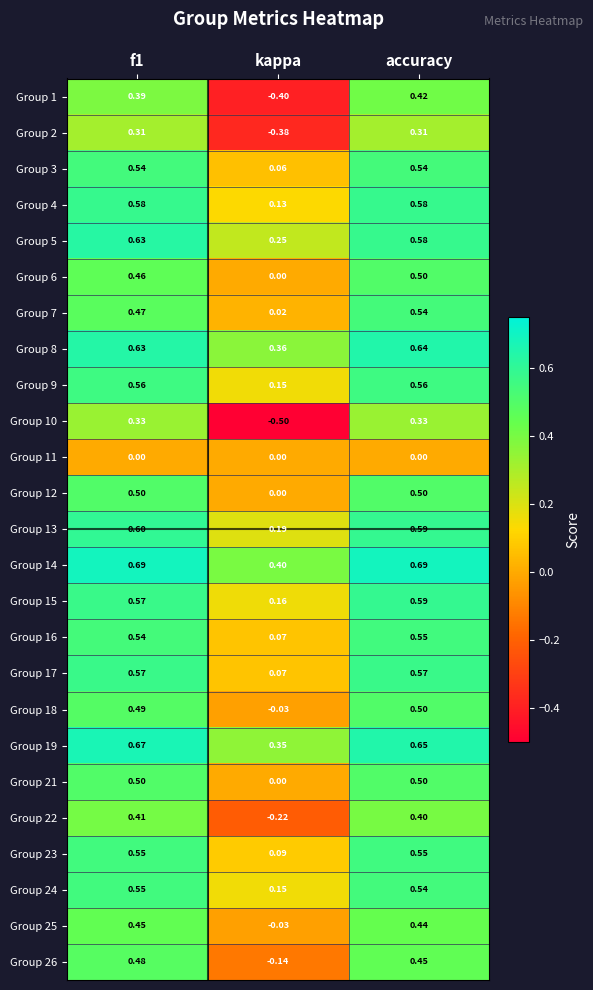

At how many categories does at least one series exceed 0?

3